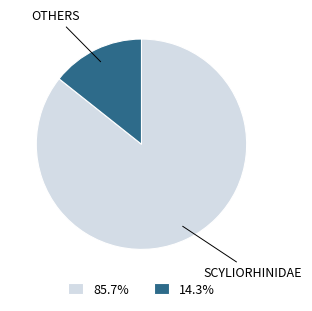

Does any single category account for the majority?

Yes